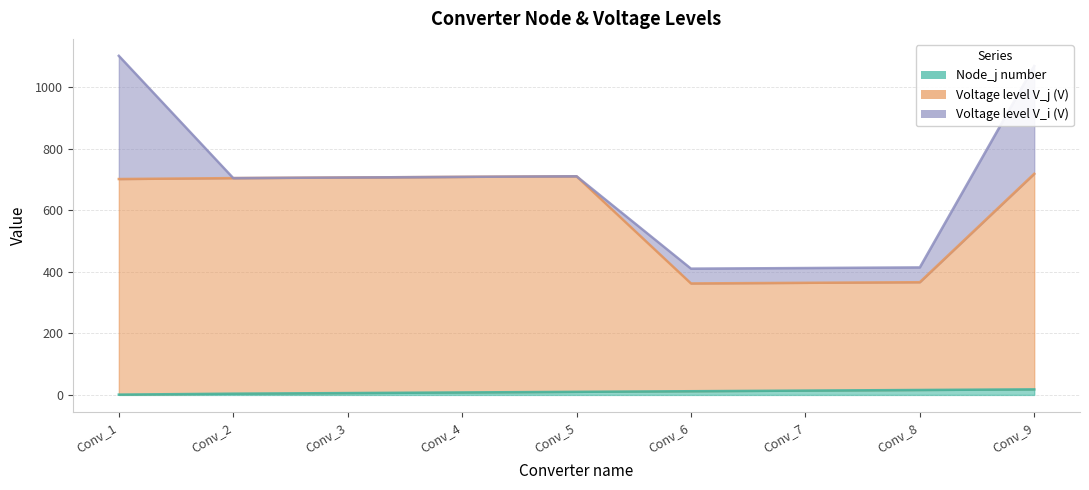

What is the sum of all Node_j number values?

89